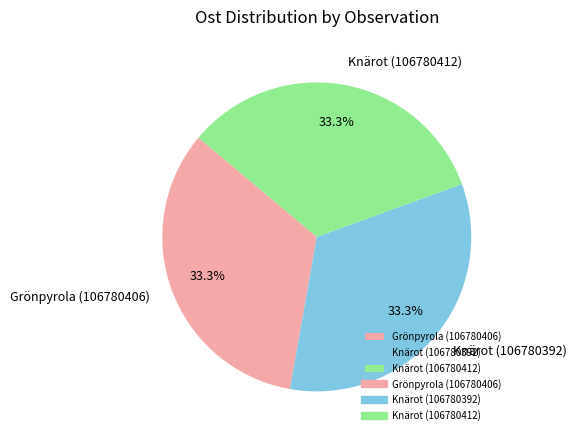

What percentage do Knärot (106780412) and Grönpyrola (106780406) together represent?

66.7%